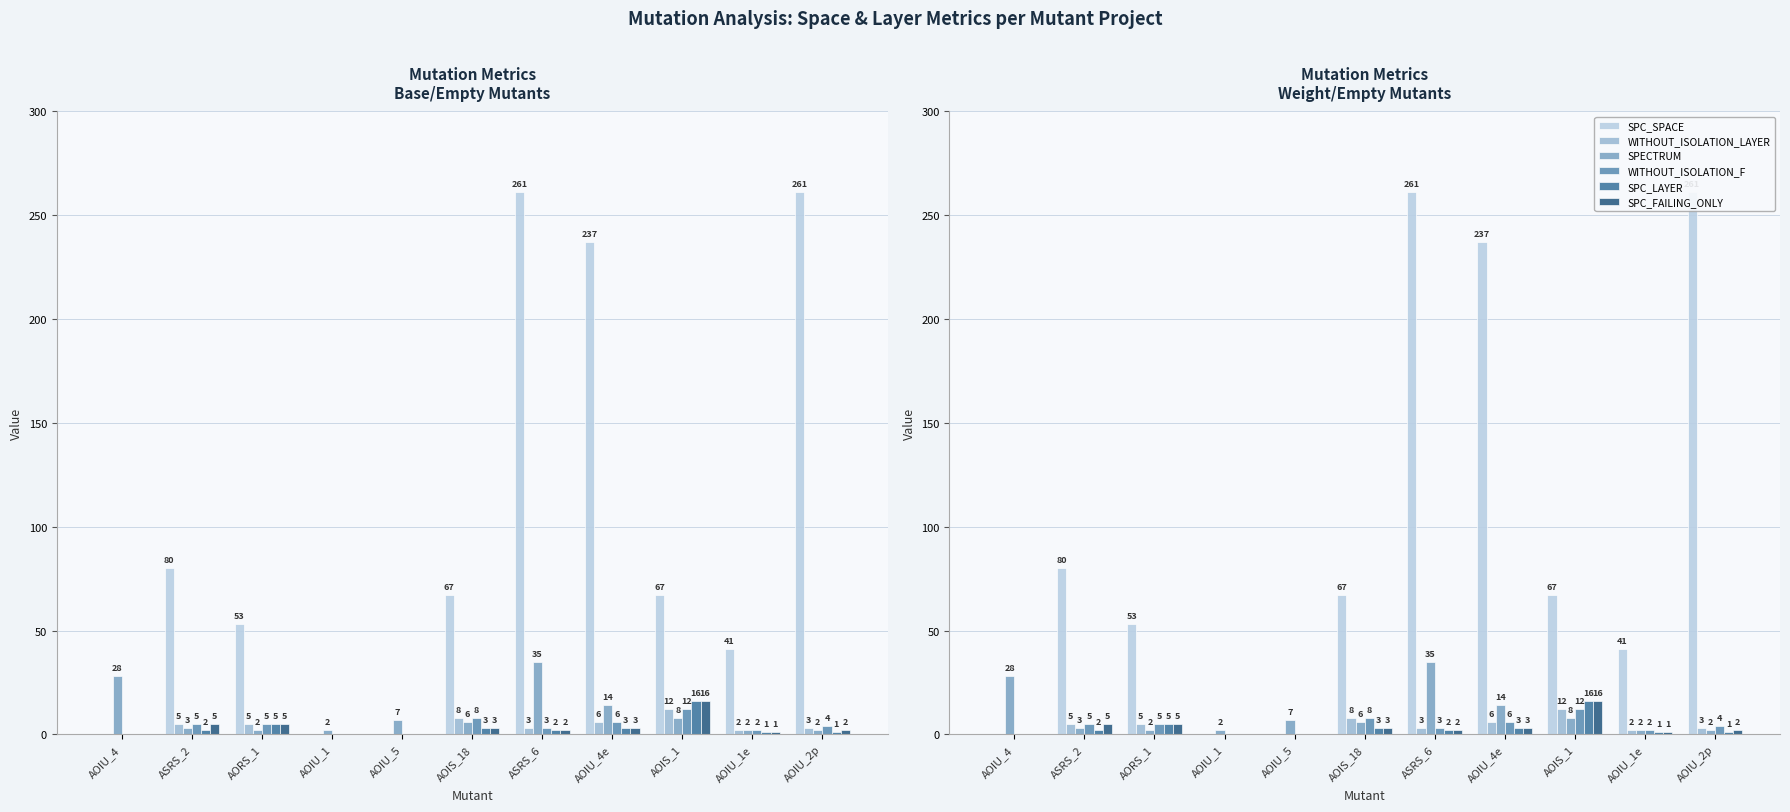

Which has a higher value, AORS_1 or AOIS_18?

AOIS_18